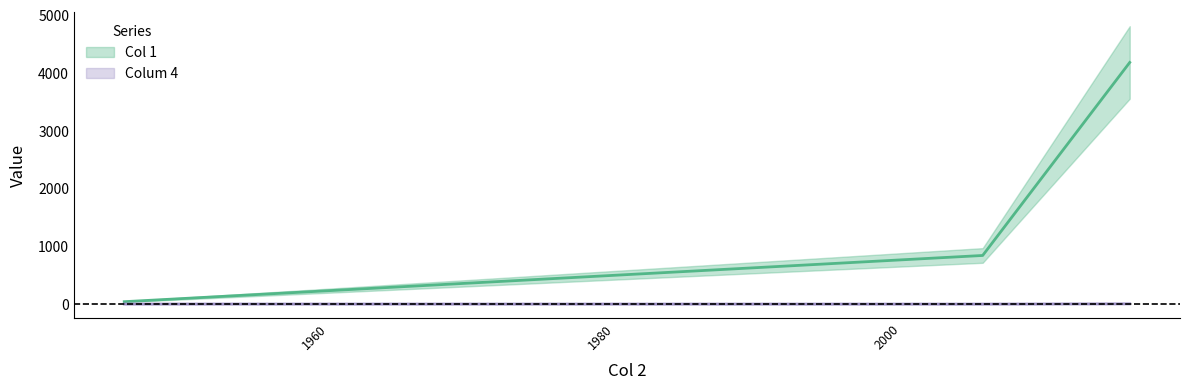

Is the value of Colum 4 at 2005-09-08 greater than the value of Col 1 at 1945-09-04?

No